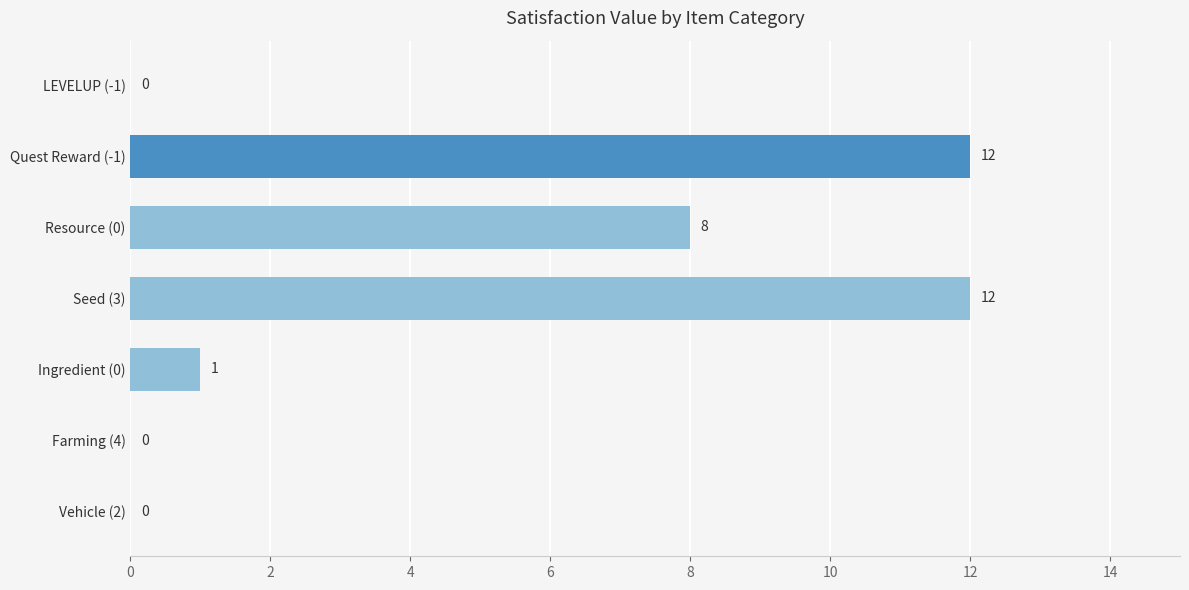

True or false: the data shows 7 at Vehicle (2).

False